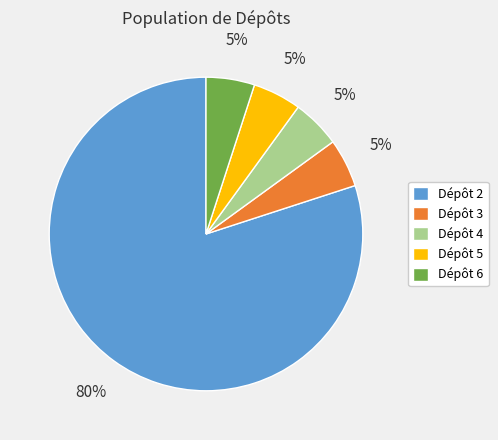

Which category has the biggest portion of the pie?

Dépôt 2